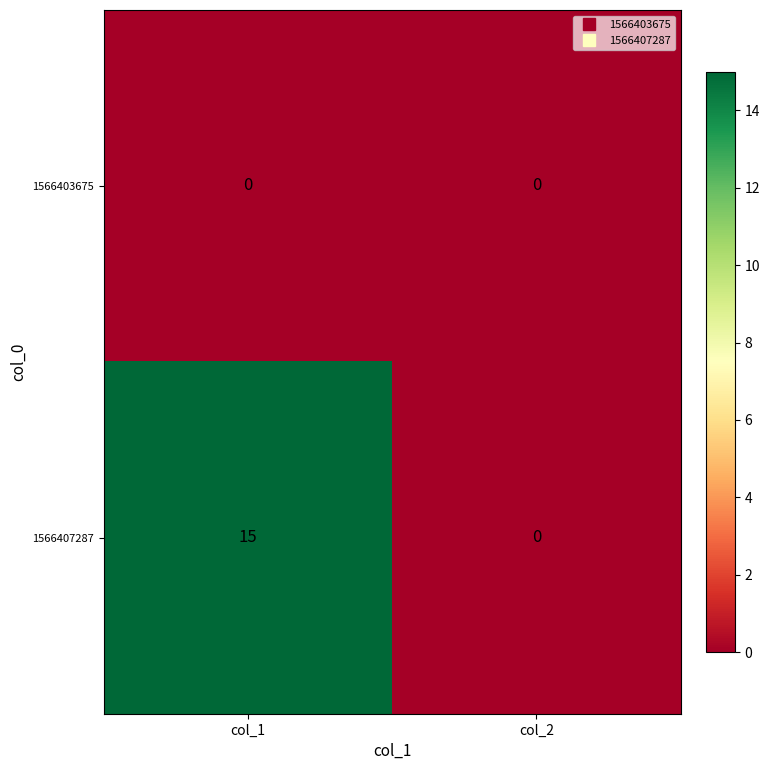

Rank the series by their maximum value, from highest to lowest.

1566407287, 1566403675